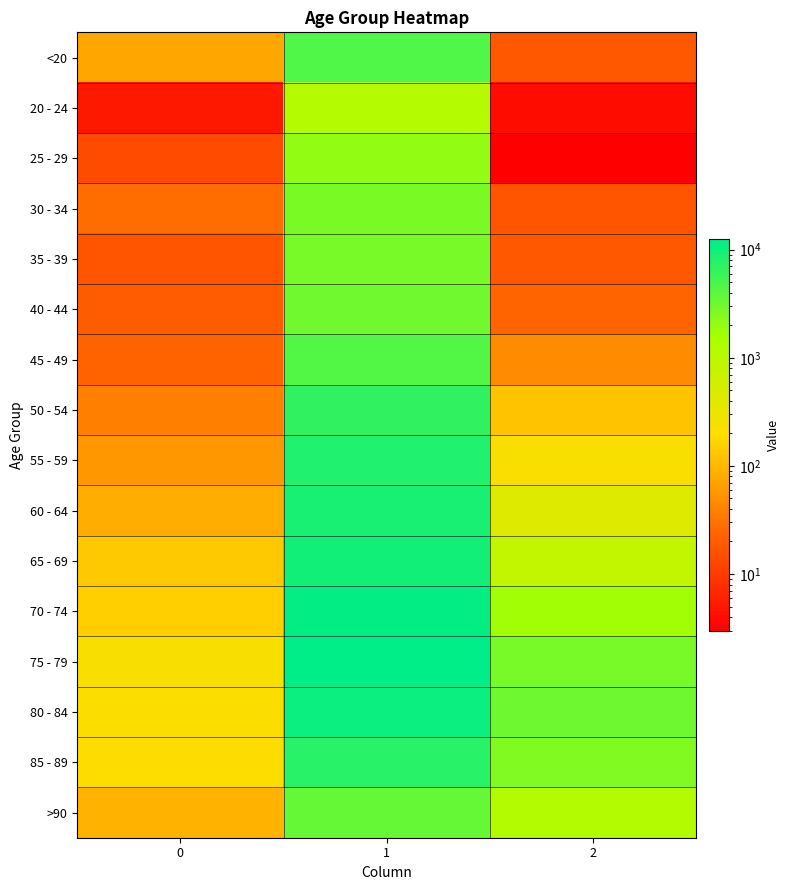

Reading left to right, what are all the values shown in this chart?

<20: 0=77	1=4641	2=18
20 - 24: 0=5	1=1191	2=4
25 - 29: 0=14	1=2038	2=3
30 - 34: 0=27	1=2765	2=17
35 - 39: 0=17	1=2814	2=18
40 - 44: 0=20	1=3078	2=24
45 - 49: 0=23	1=4396	2=47
50 - 54: 0=39	1=6803	2=126
55 - 59: 0=59	1=8400	2=227
60 - 64: 0=84	1=9236	2=426
65 - 69: 0=137	1=9883	2=850
70 - 74: 0=153	1=12018	2=1690
75 - 79: 0=220	1=12434	2=2848
80 - 84: 0=209	1=10764	2=3273
85 - 89: 0=206	1=7417	2=2548
>90: 0=93	1=3604	2=1224